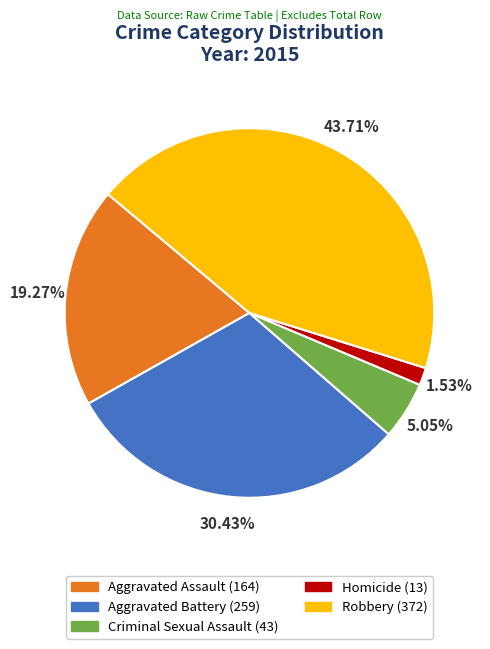

To the nearest percent, what portion does Homicide represent?

2%